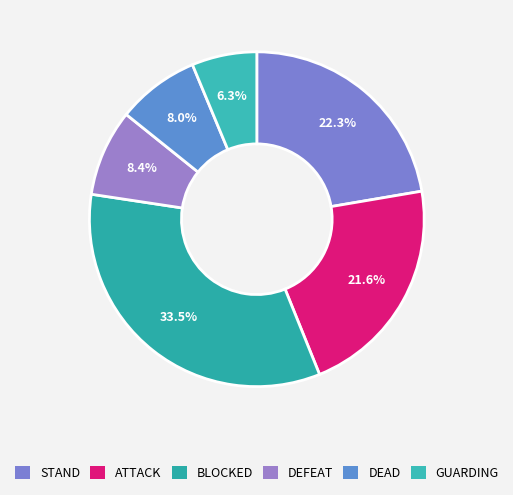

To the nearest percent, what is the difference between the GUARDING and ATTACK slice percentages?

15%